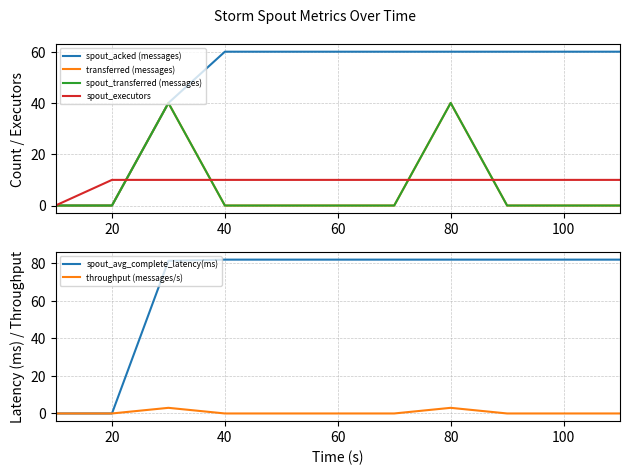

The value of throughput (messages/s) at 80 is 3.0. True or false?

True